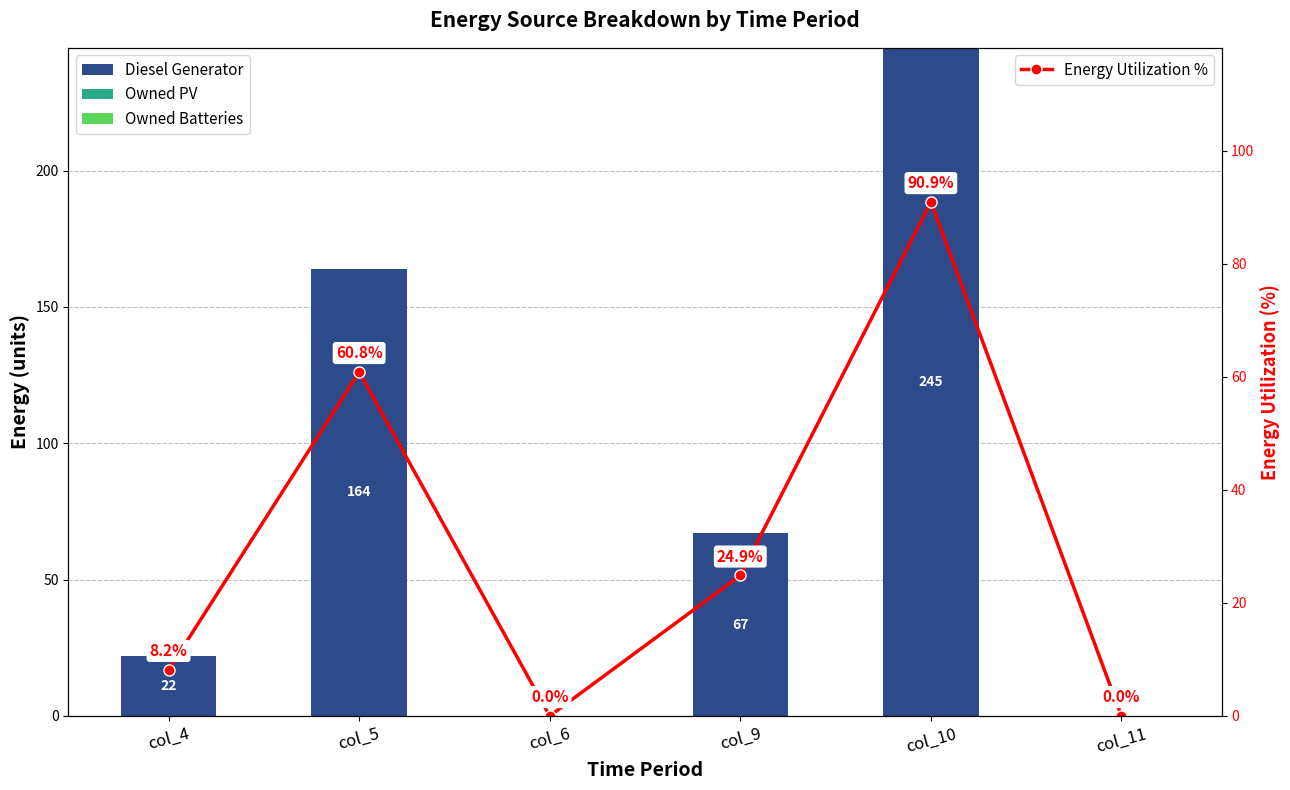

How many groups of bars are there?

6